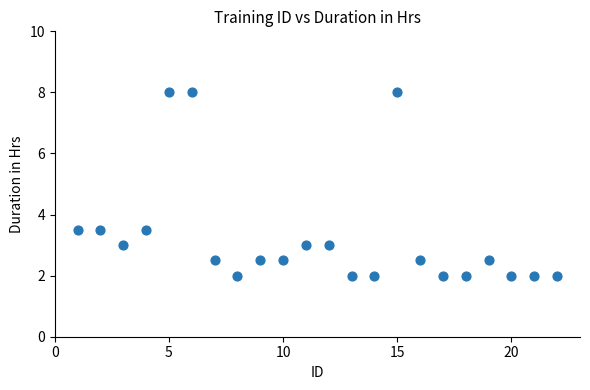

What is the range of Y values (max minus min)?

6.0